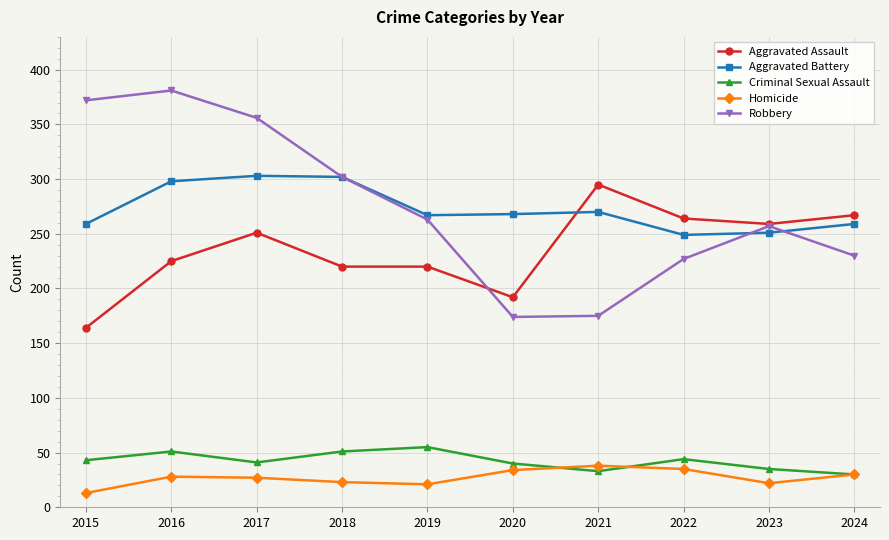

What is the maximum value for Robbery?

381